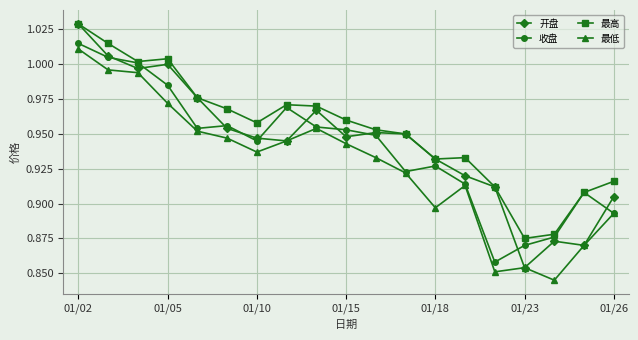

Does the chart have visible grid lines?

Yes